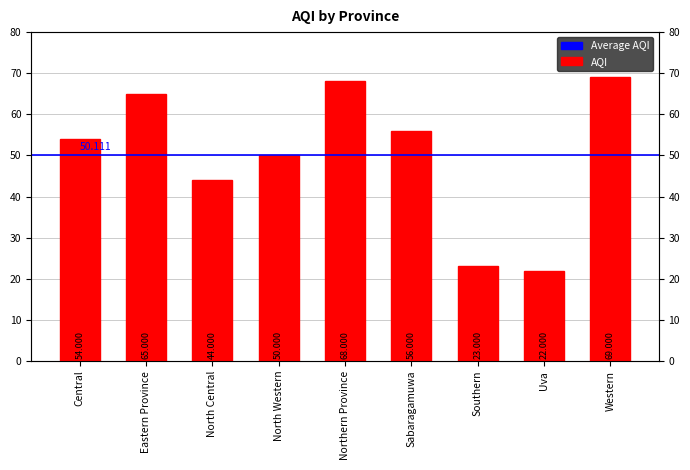

What is the average value?

50